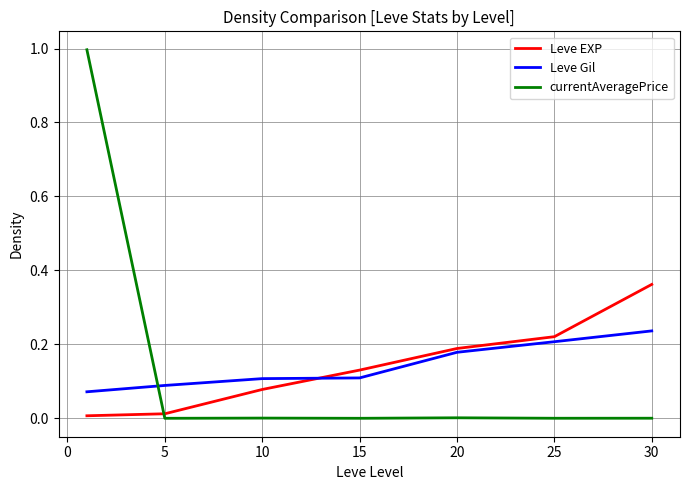

How many lines are shown in the chart?

3